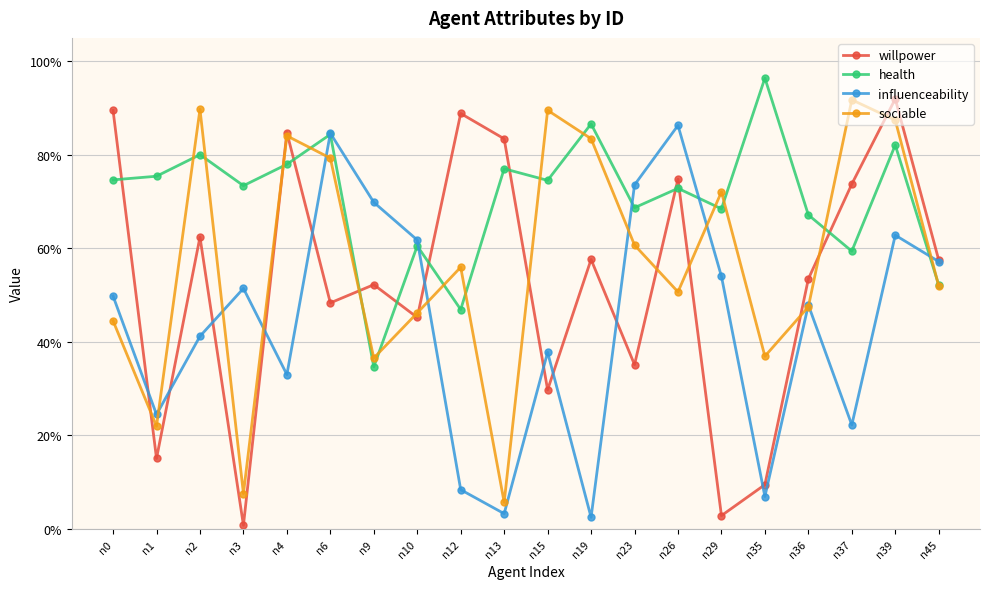

Which series changed the most between n10 and n13?

influenceability